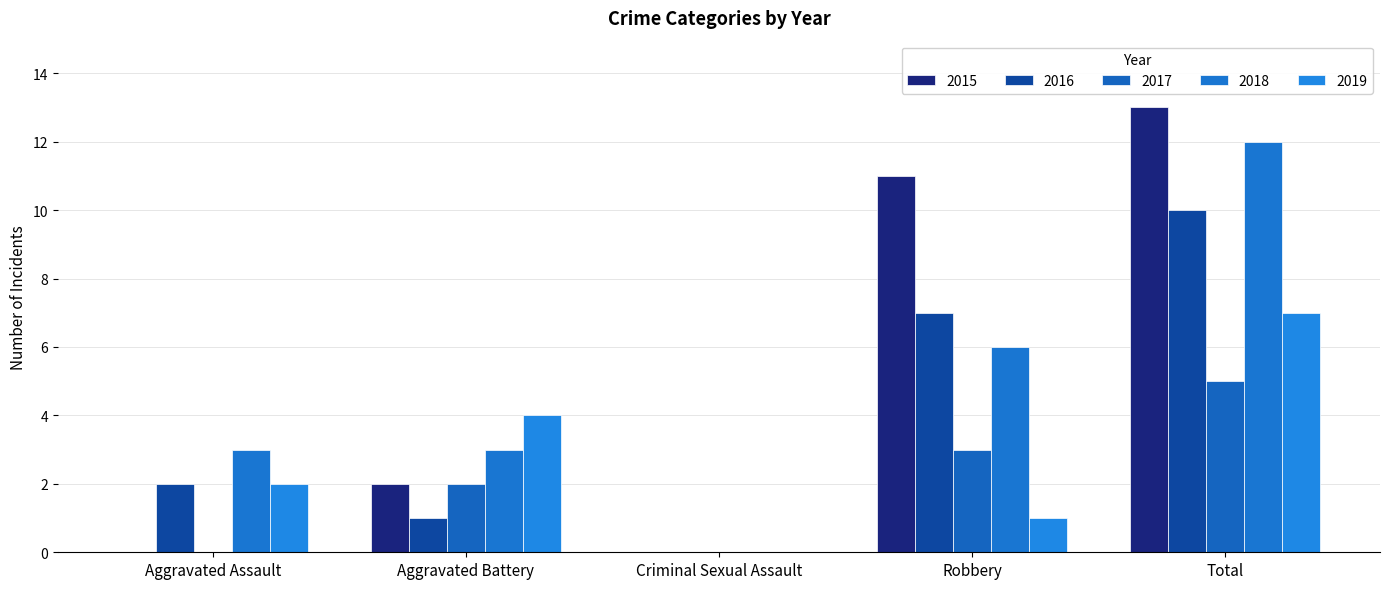

Is it true that 2015 equals 2 at Aggravated Battery?

True